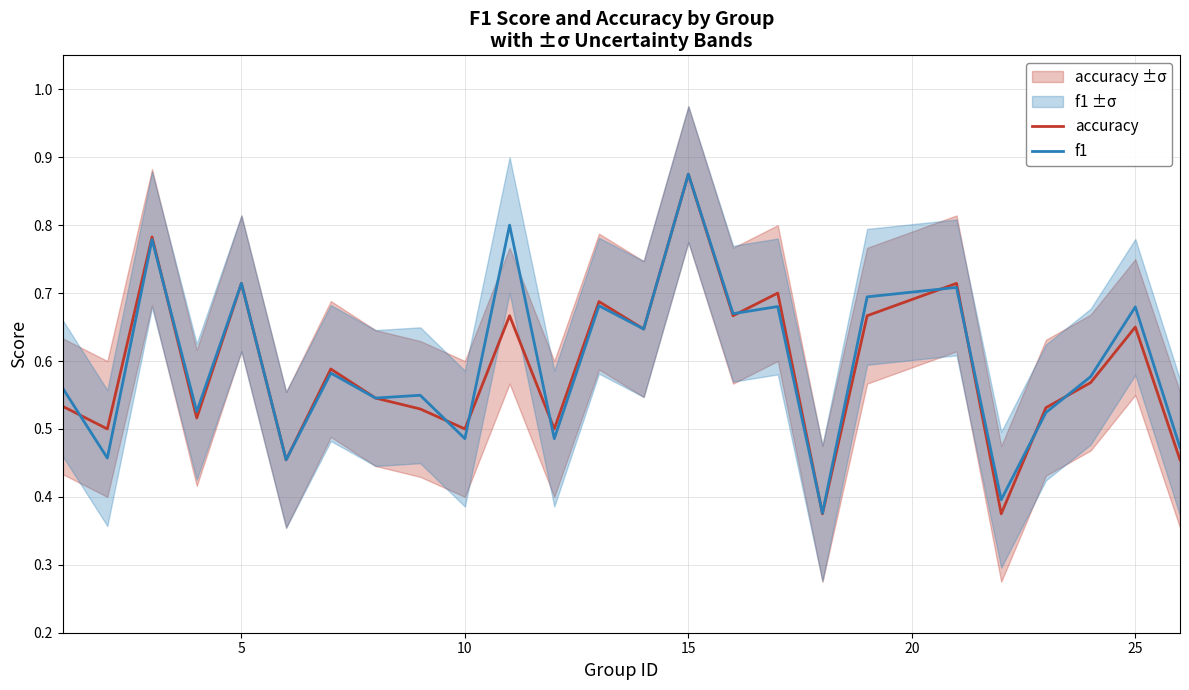

What is the value of the accuracy point at the 5th from the left?

0.7